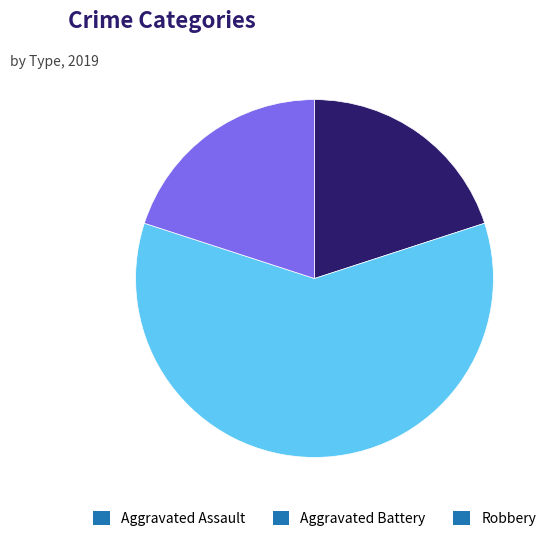

Does Robbery represent more than half of the total?

No